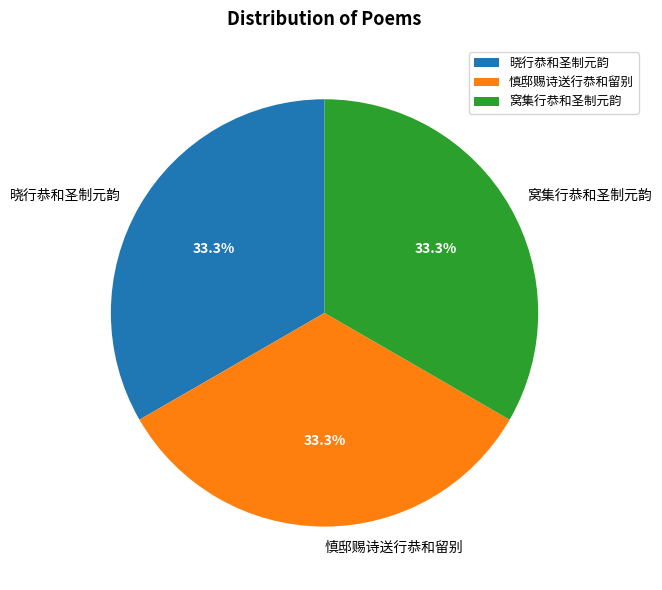

What percentage do 慎邸赐诗送行恭和留别 and 窝集行恭和圣制元韵 together represent?

66.7%